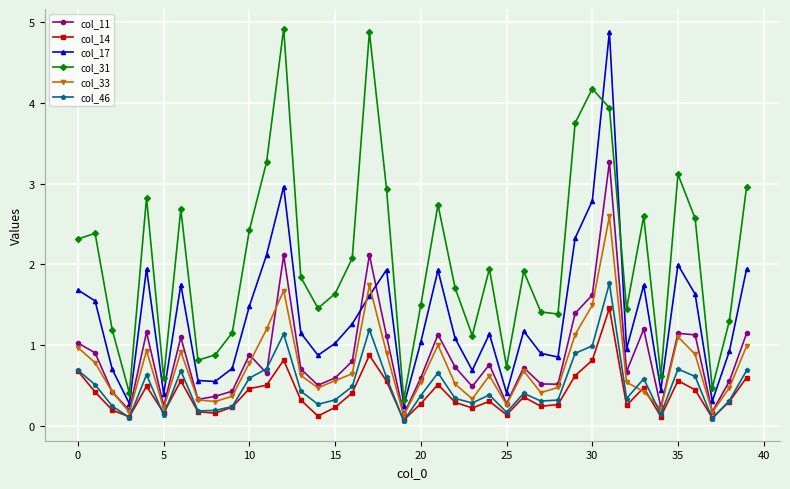

What is the value of the col_14 point at the 8th from the left?

0.2